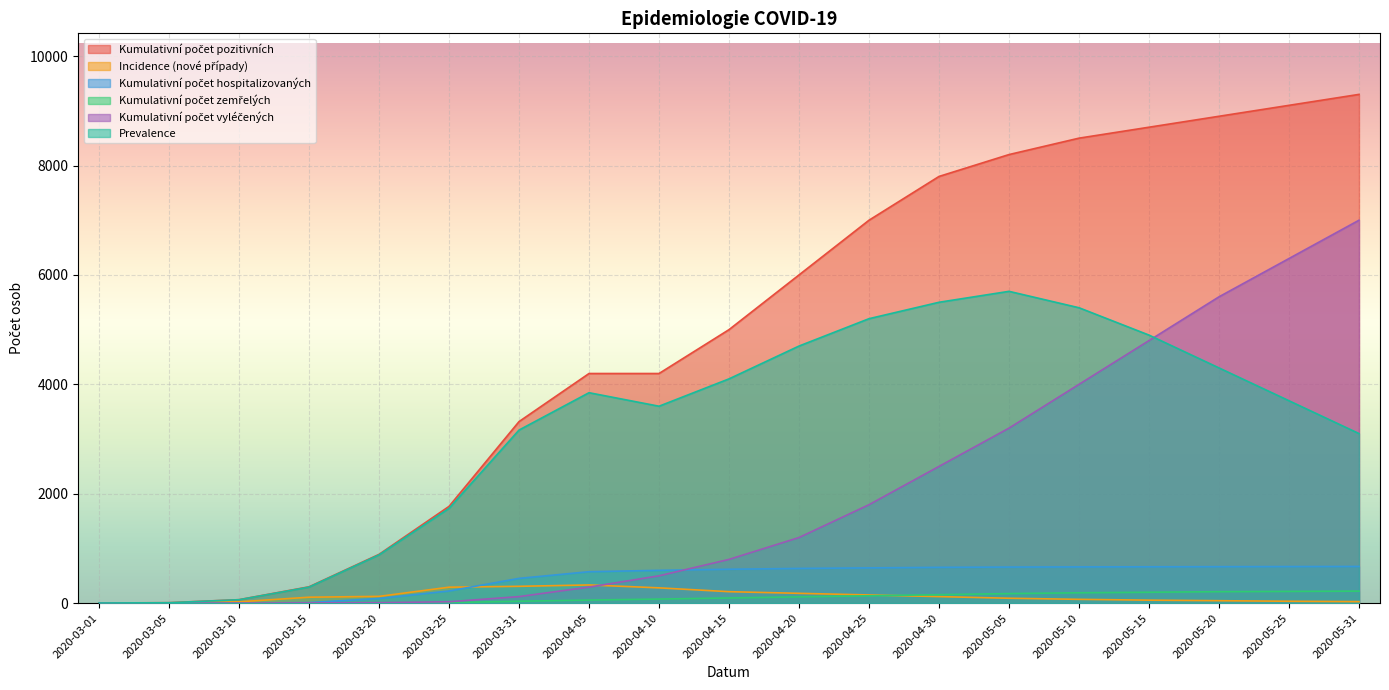

The value of Prevalence at 2020-05-31 is 3100. True or false?

True